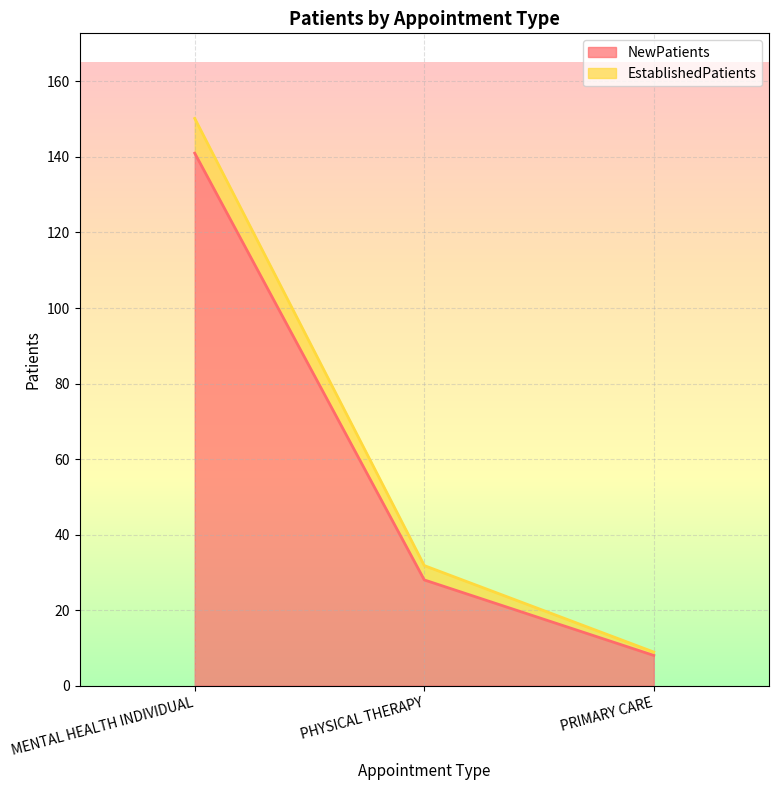

What is the difference between the maximum and minimum values in the EstablishedPatients series?

141.3